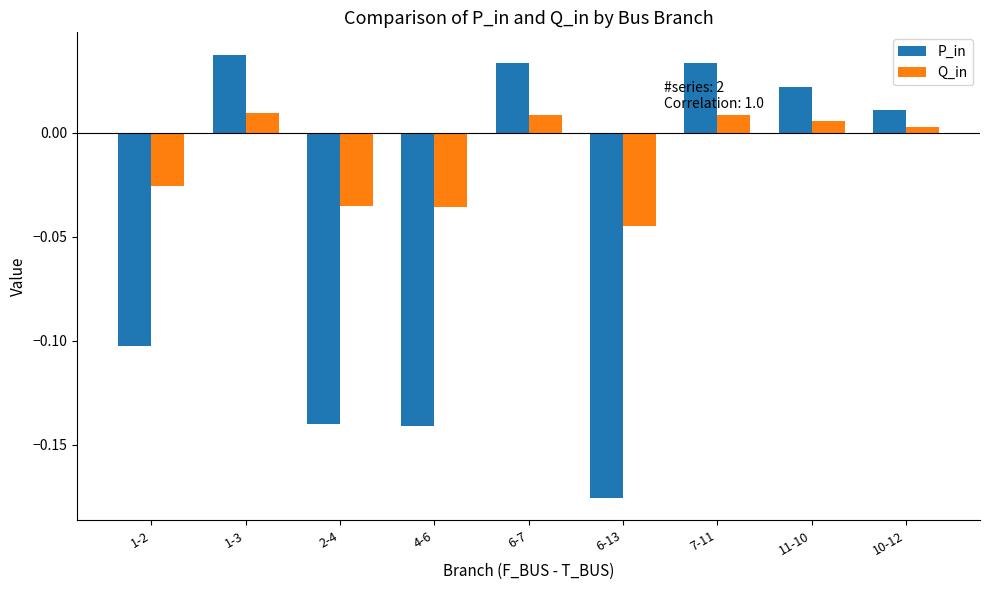

At which category does the chart reach its peak across all series?

1-3